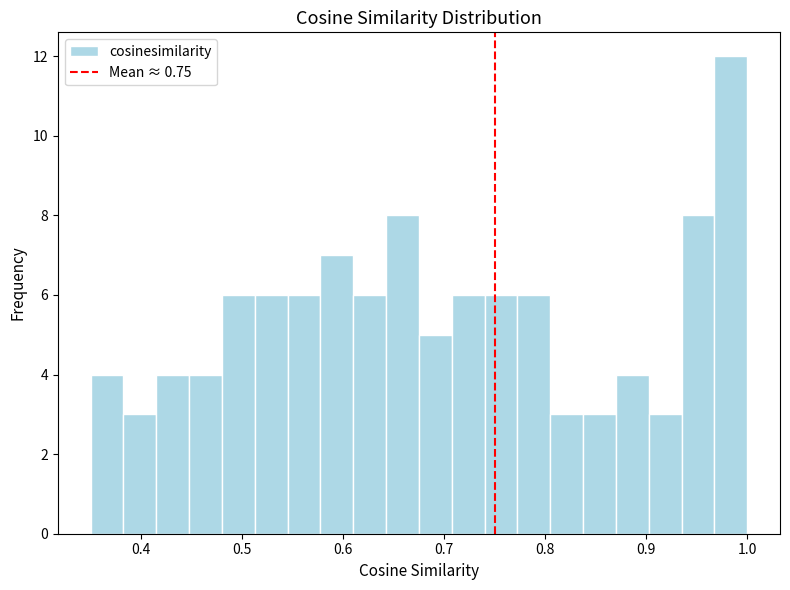

Around what value on the x-axis is the tallest bar? Give the approximate position of its centre, as read against the axis.

0.98